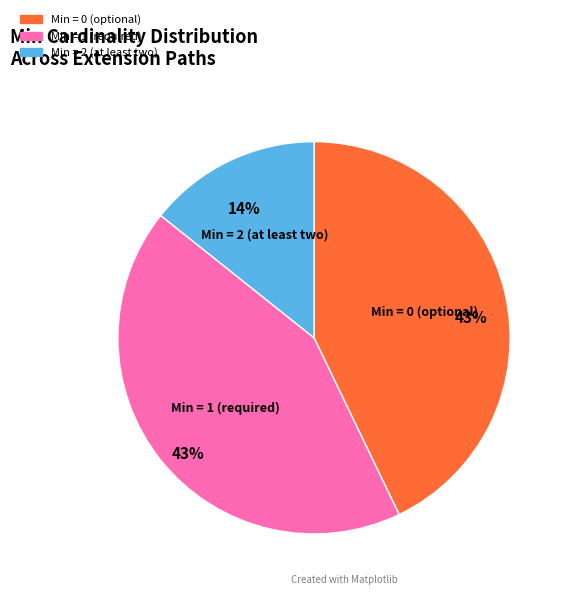

To the nearest percent, what is the average slice percentage?

33%